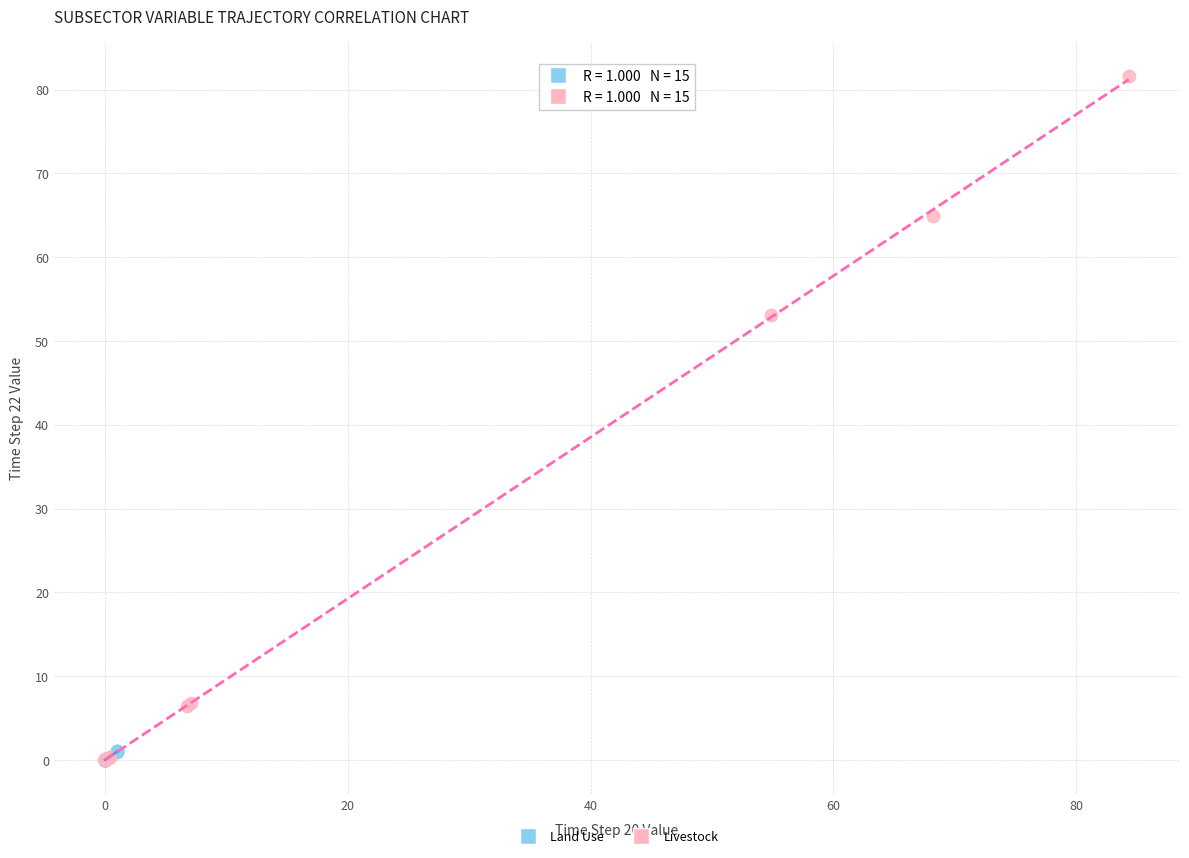

Which series reaches the maximum Y coordinate?

Livestock